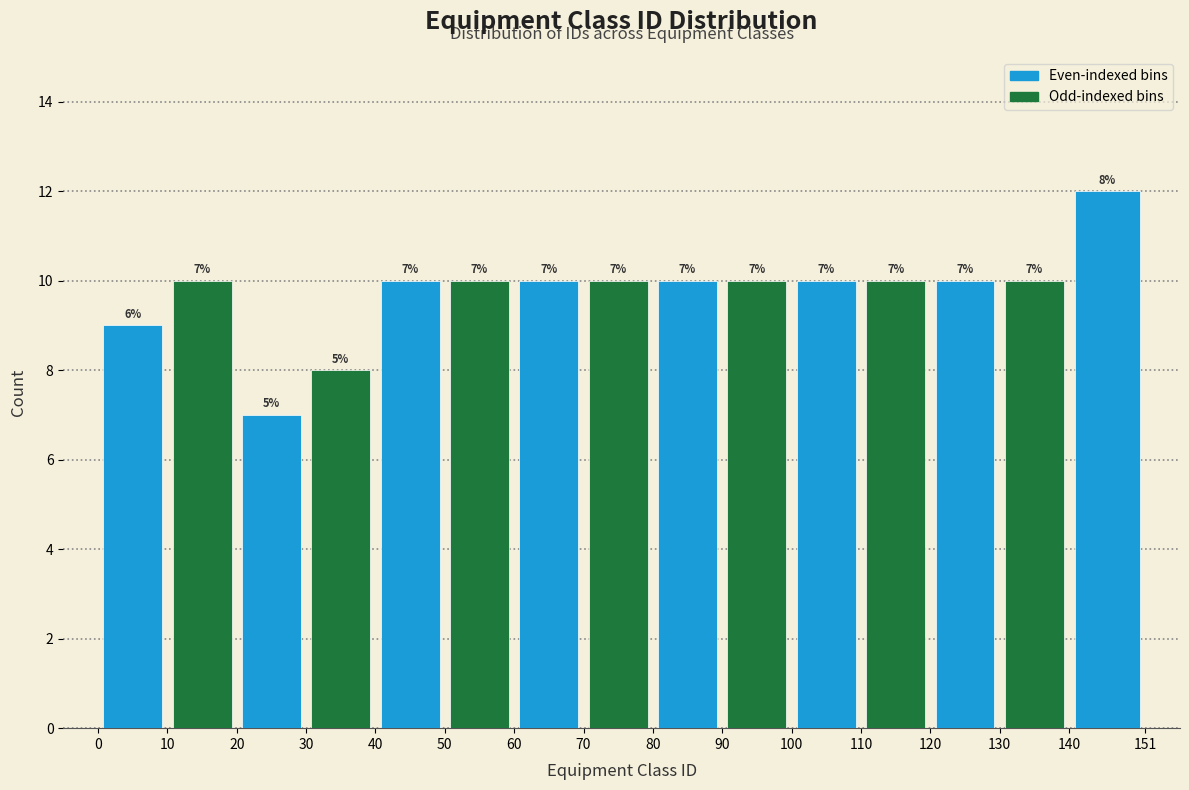

Which range on the x-axis has the tallest bar?

140 to 151